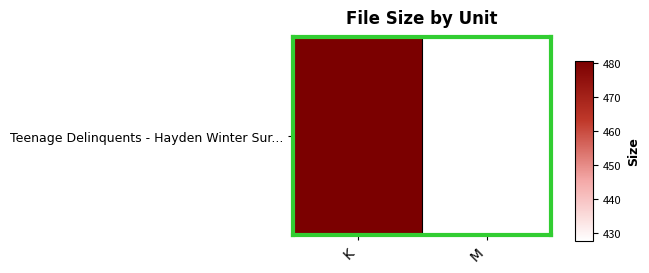

What is the maximum value shown in the chart?

480.7